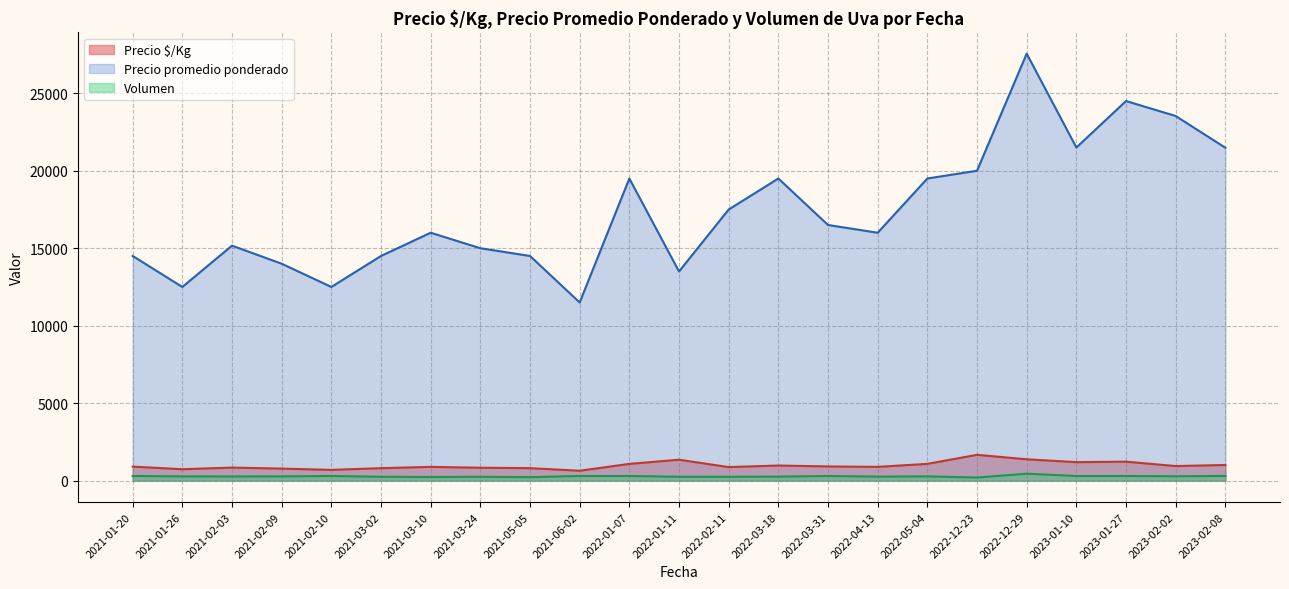

Rank the series by their maximum value, from highest to lowest.

Precio promedio ponderado, Precio $/Kg, Volumen